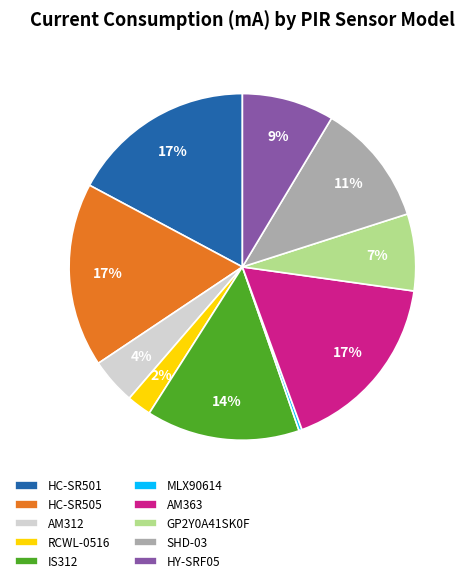

Is the sum of IS312 and HY-SRF05 greater than half?

No